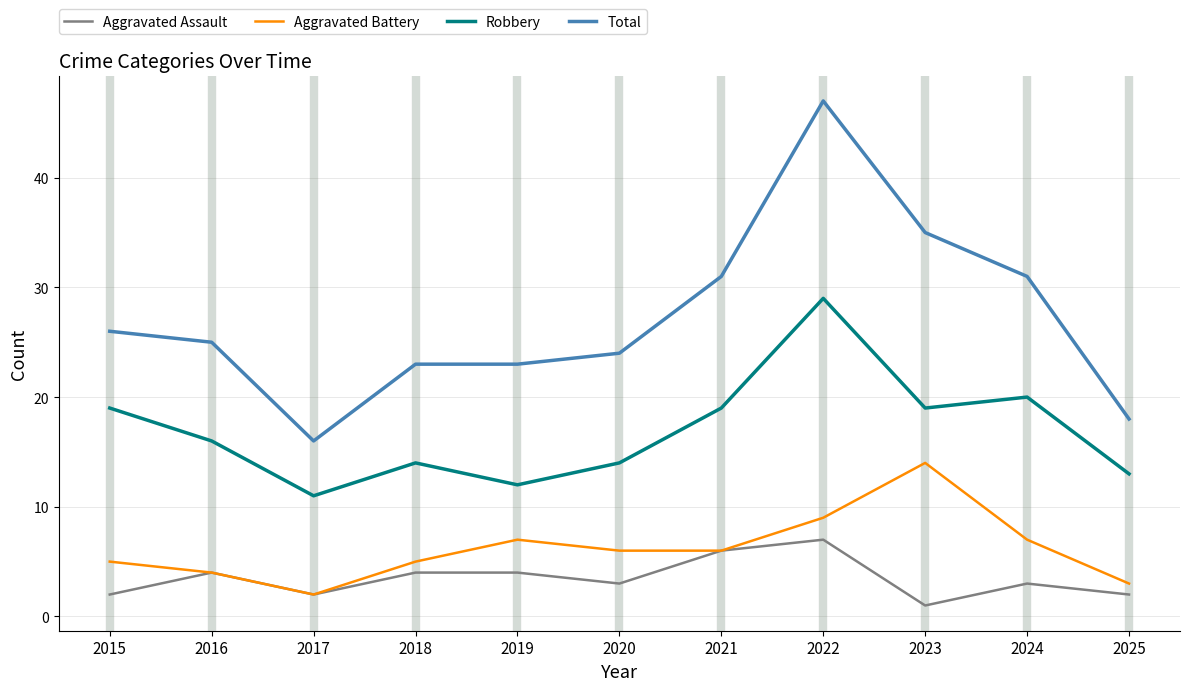

List the series in order of their peak value, highest first.

Total, Robbery, Aggravated Battery, Aggravated Assault